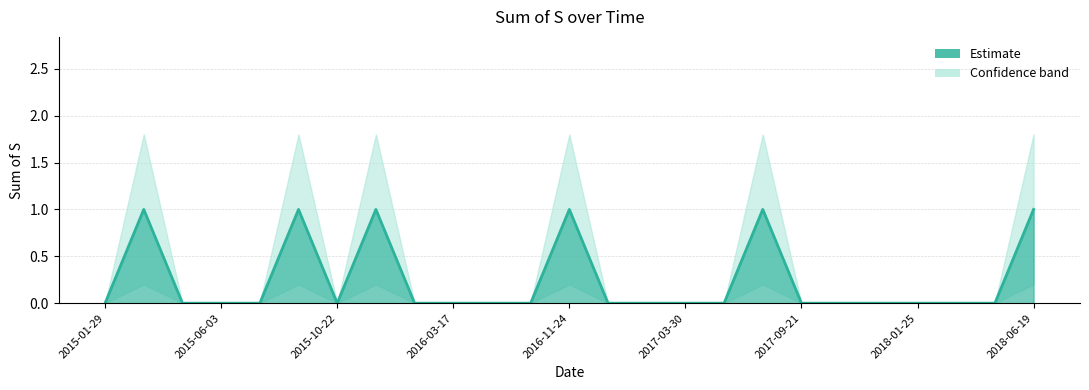

Is it true that the value at 2015-06-03 is 0?

False